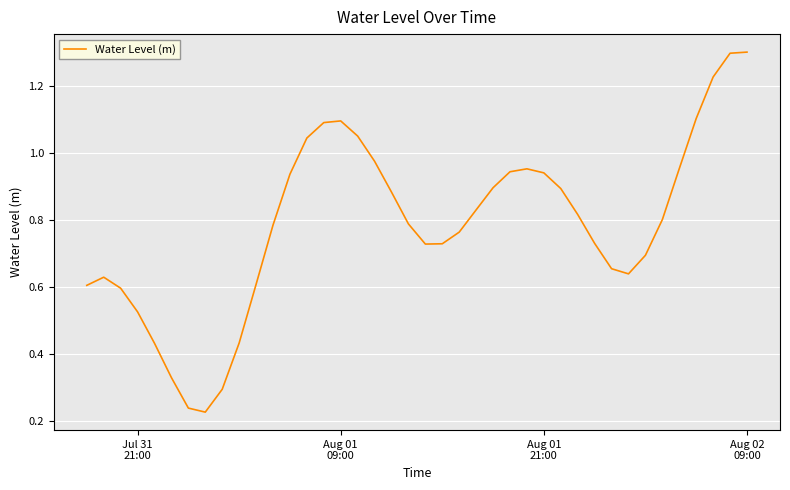

Does the chart display data point markers on the line(s)?

No